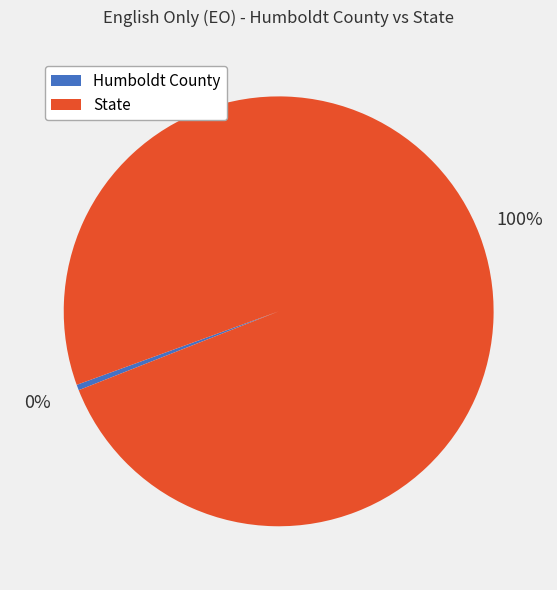

How many slices are in this pie chart?

2